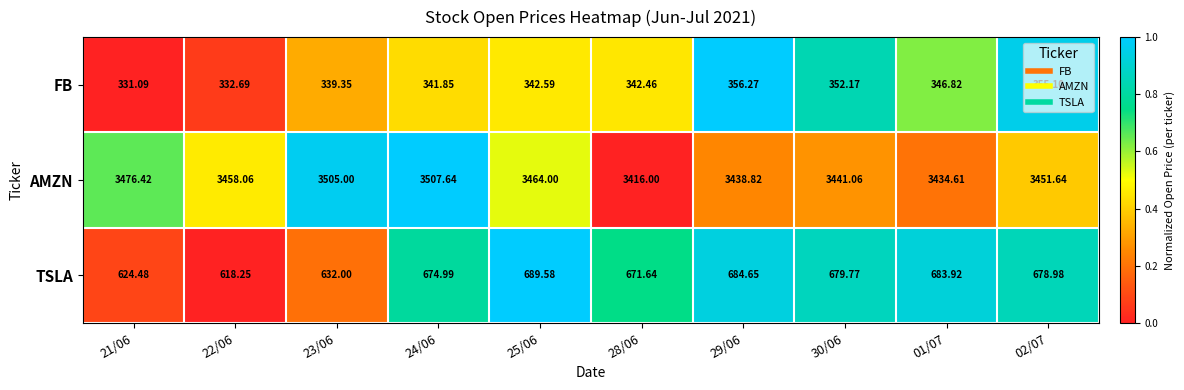

At 29/06, list the series in order from smallest to largest.

FB, TSLA, AMZN